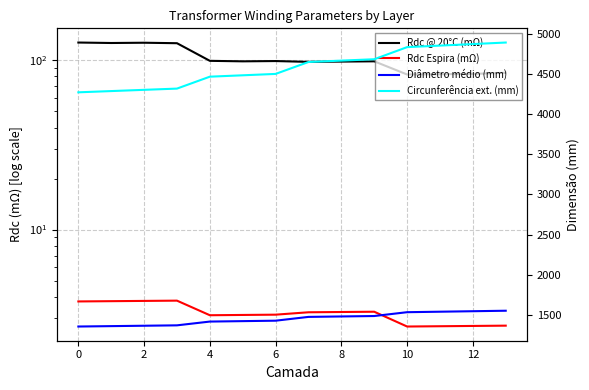

What is the average value of the Diâmetro médio (mm) series?

1453.7